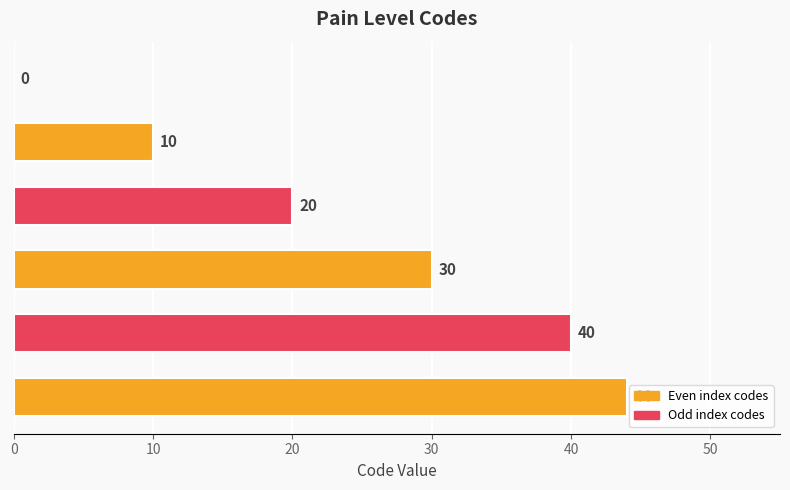

What is the sum of all values?

144